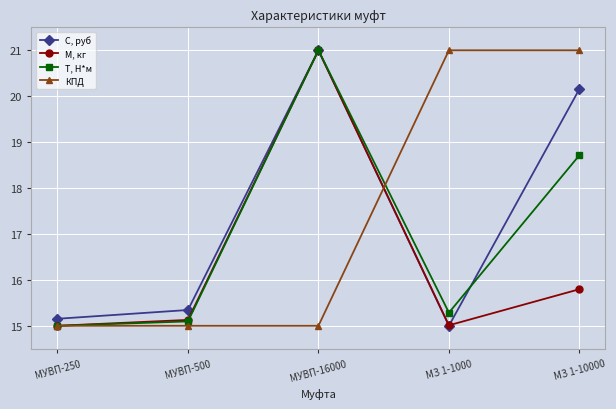

How many categories are shown in the chart?

5